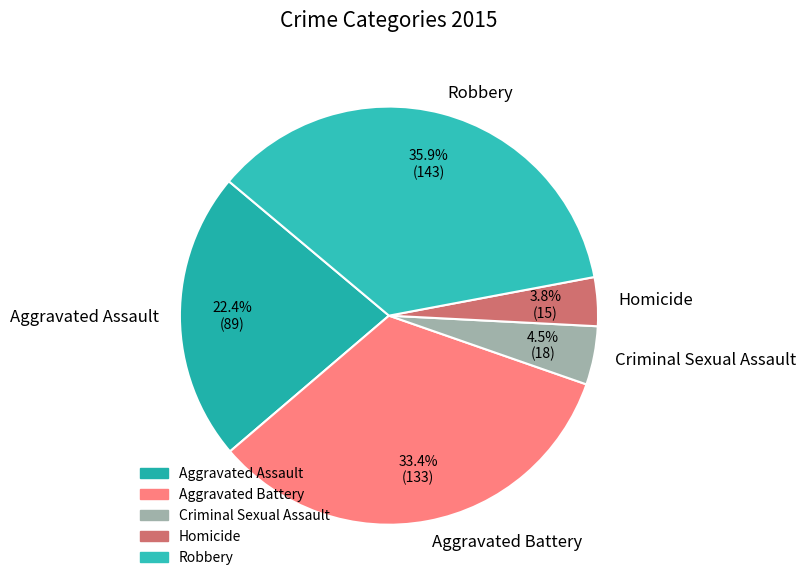

Between Aggravated Assault and Aggravated Battery, which is larger?

Aggravated Battery